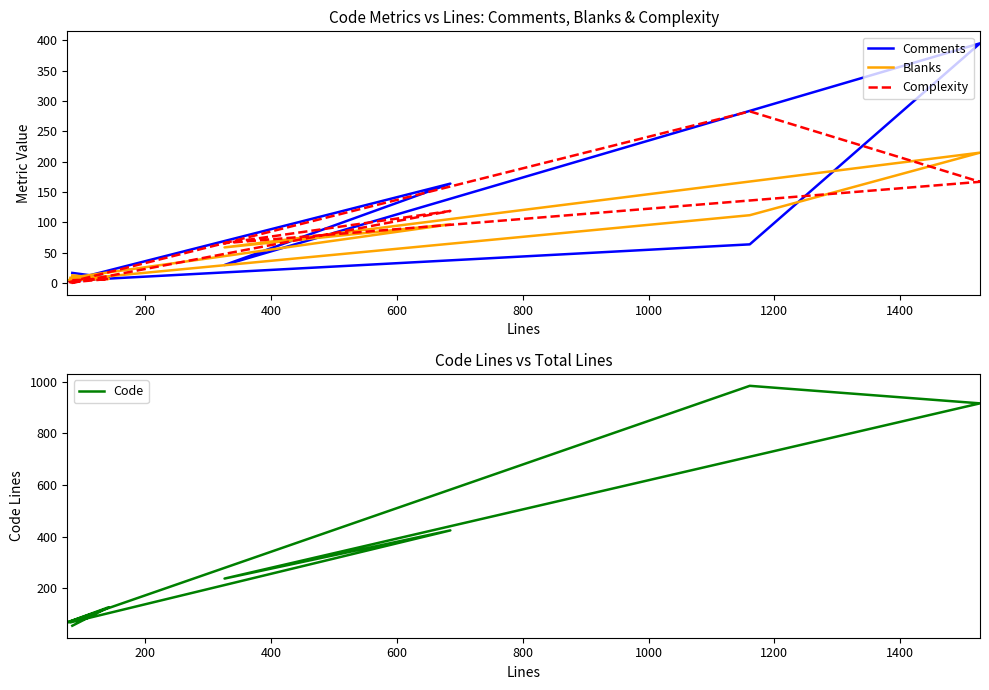

At how many categories does at least one series exceed 233?

4